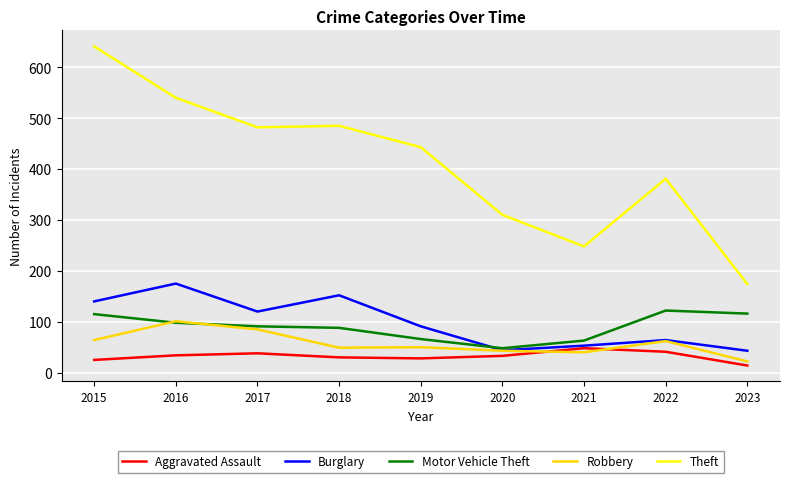

True or false: Robbery and Theft intersect in this chart.

False